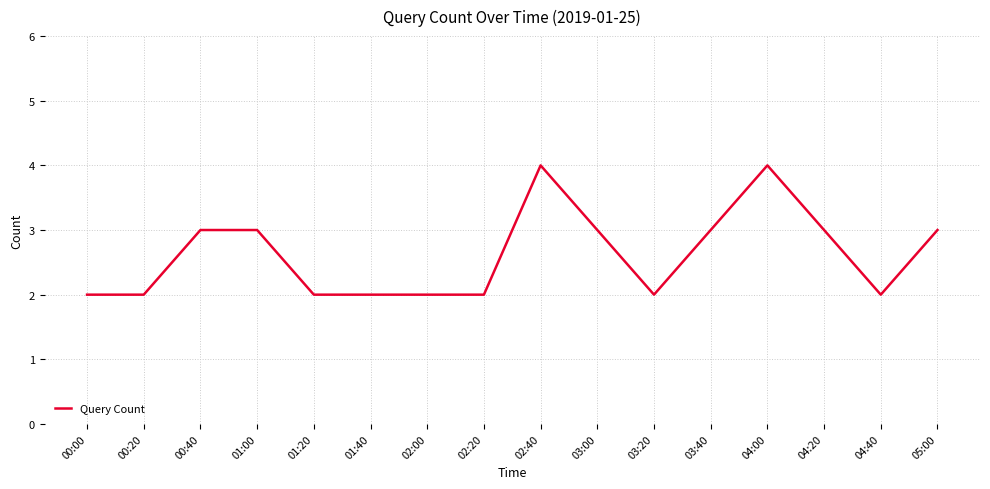

What is the greatest value displayed?

4